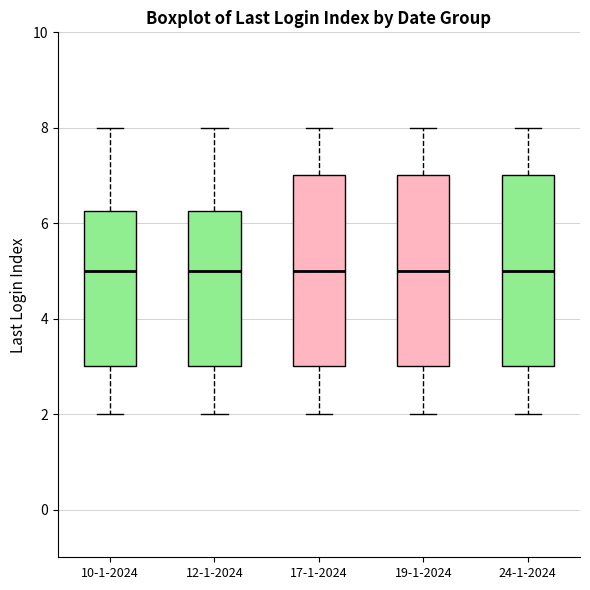

Where is the upper edge of the box for 12-1-2024 on the y-axis? The values are not printed on the chart, so give them approximately, as read against the axis.

6.2